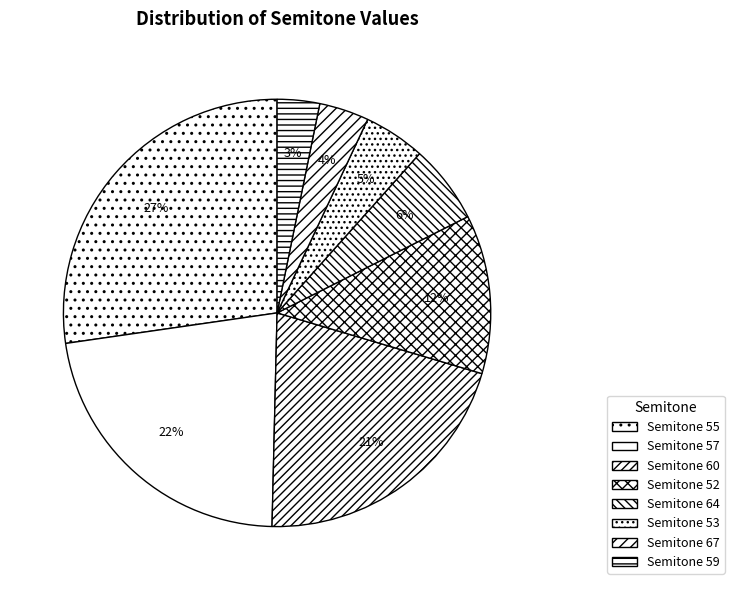

Count the number of slices in the pie.

8